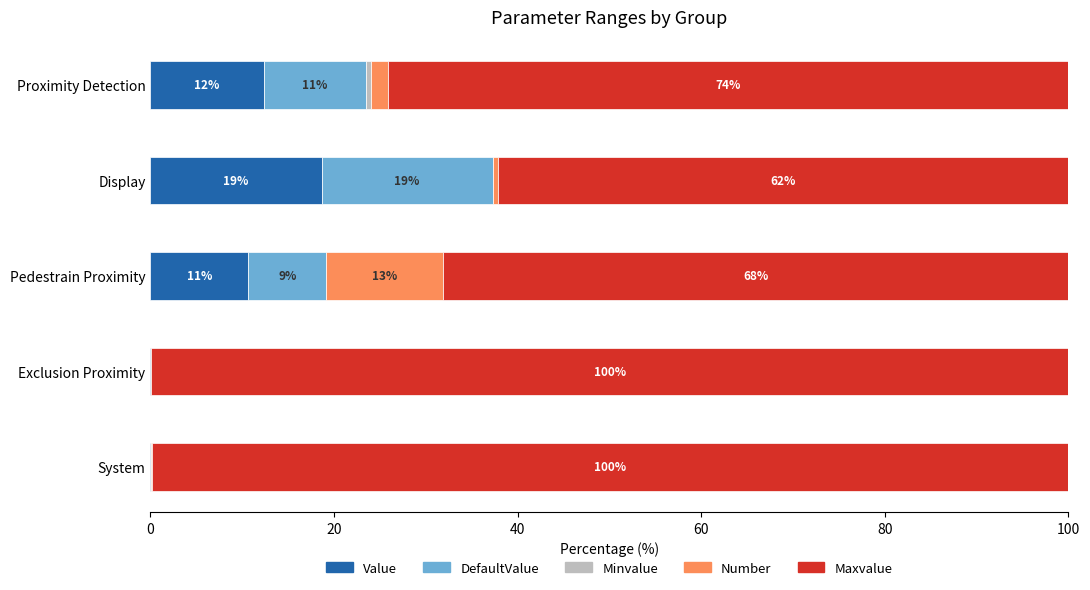

What is the total value across all series at Pedestrain Proximity?

100.0